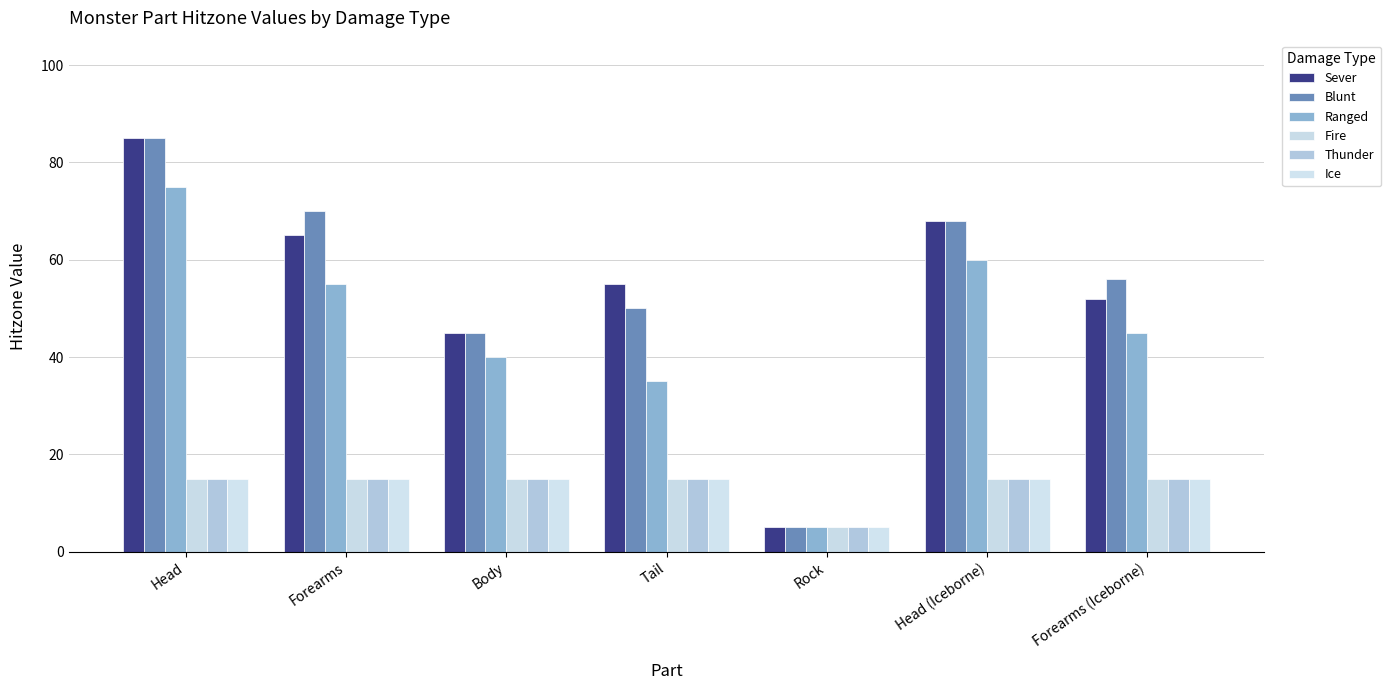

What is the total value across all series at Tail?

185